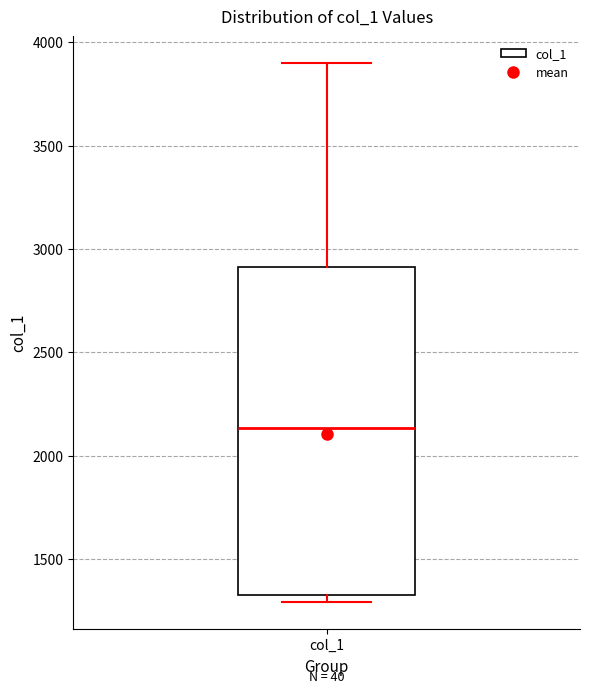

Read this box plot against the y-axis: the position of the median line, the range covered by the box, and the ends of both whiskers. The values are not printed on the chart, so give them approximately, as read against the axis.

median 2150, box 1300 to 2900, whiskers 1300 (just below the box's lower edge) to 3900